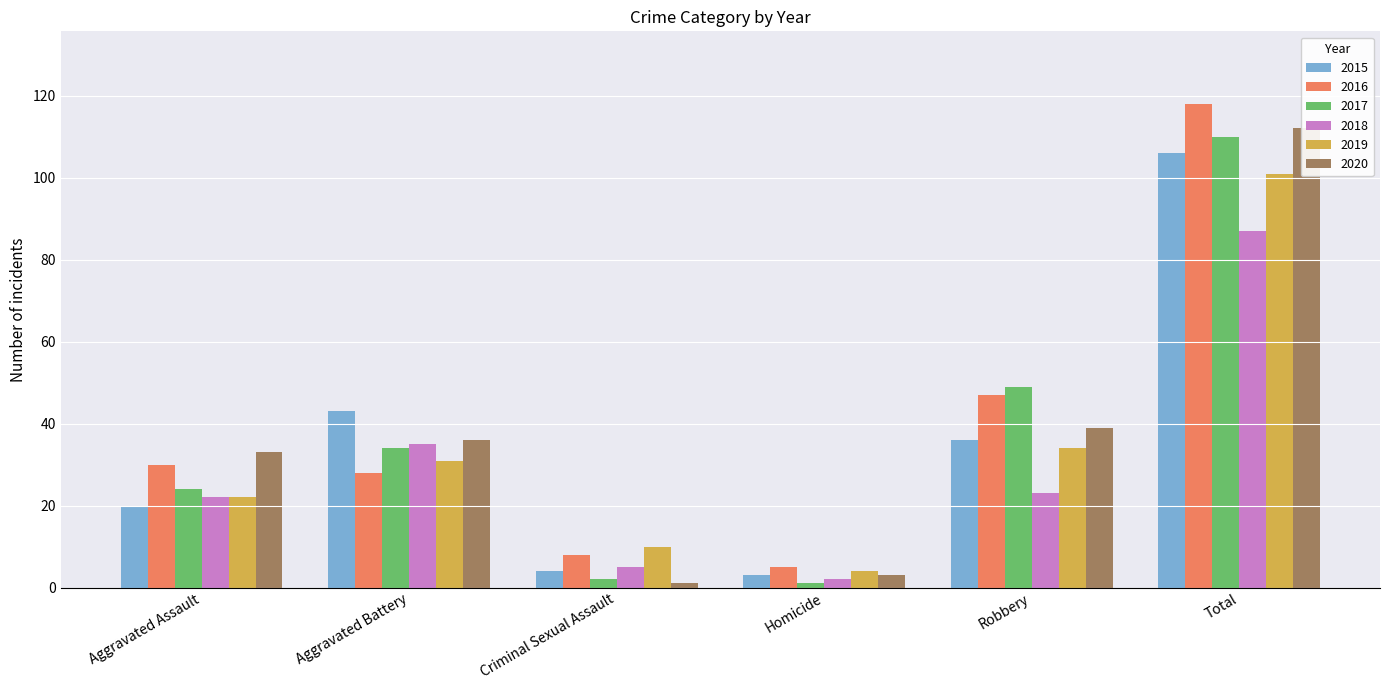

What is the total value across all series at Robbery?

228